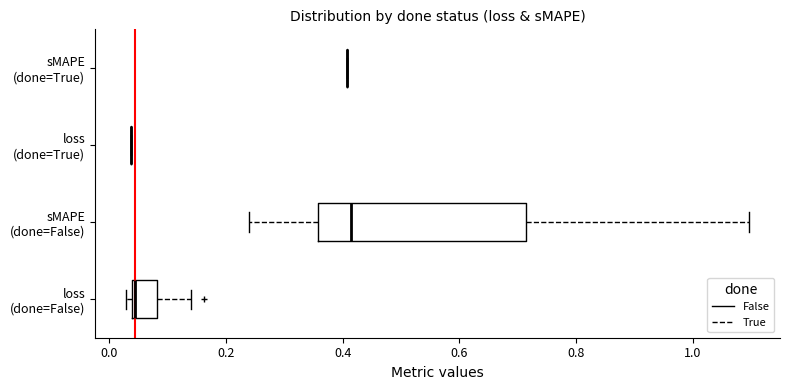

Reading bottom to top, transcribe this box plot: for each box, give where its median line is, the range the box spans, and where its two whiskers end, as read against the x-axis. The values are not printed on the chart, so give them approximately, as read against the axis.

loss (done=False): median 0.04, box 0.04 to 0.08, whiskers 0.02 to 0.14
sMAPE (done=False): median 0.42, box 0.36 to 0.72, whiskers 0.24 to 1.10
loss (done=True): box collapsed to a line at 0.04, whiskers 0.04 to 0.04
sMAPE (done=True): box collapsed to a line at 0.40, whiskers 0.40 to 0.40